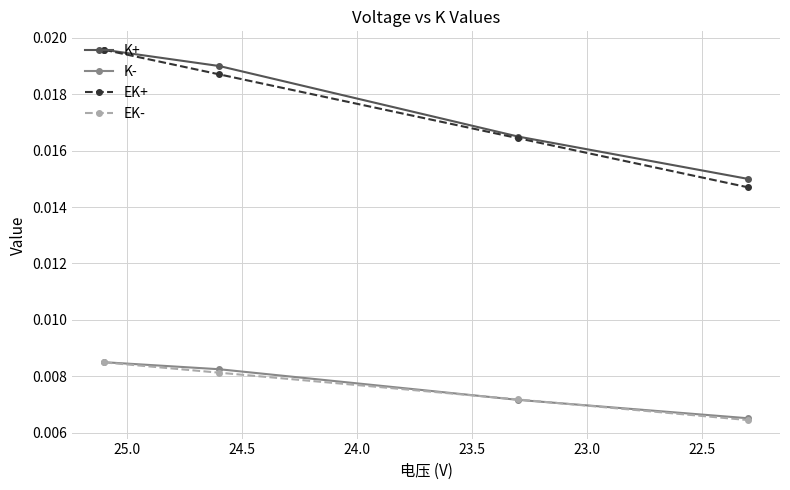

Is it true that EK+ equals 0.0 at 23.0?

False